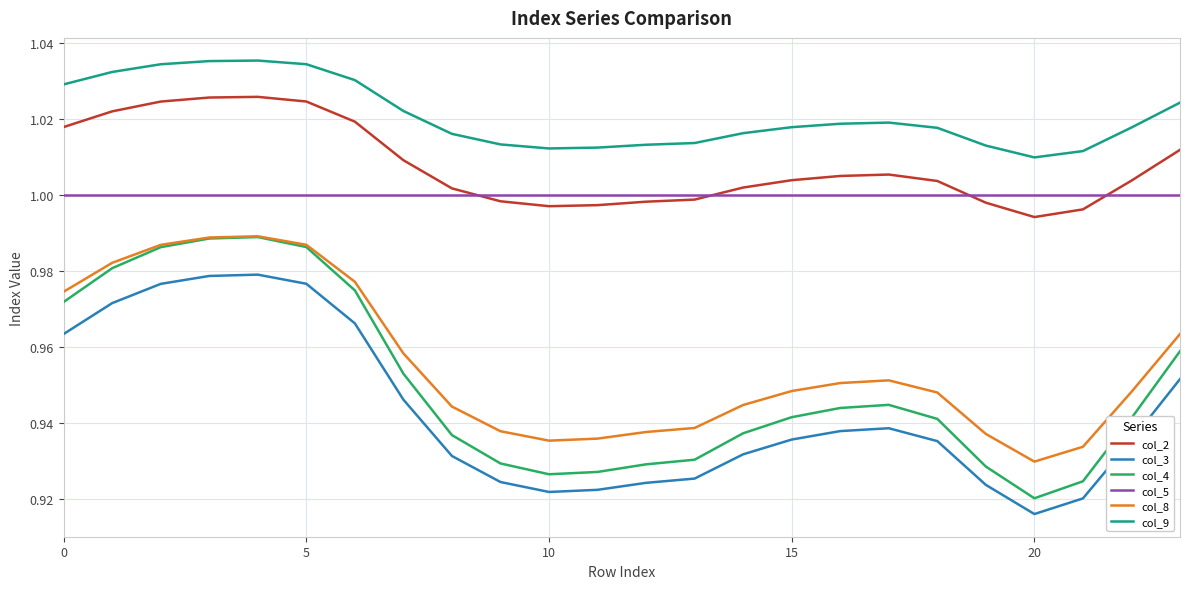

Which series has the largest total across all categories?

col_9